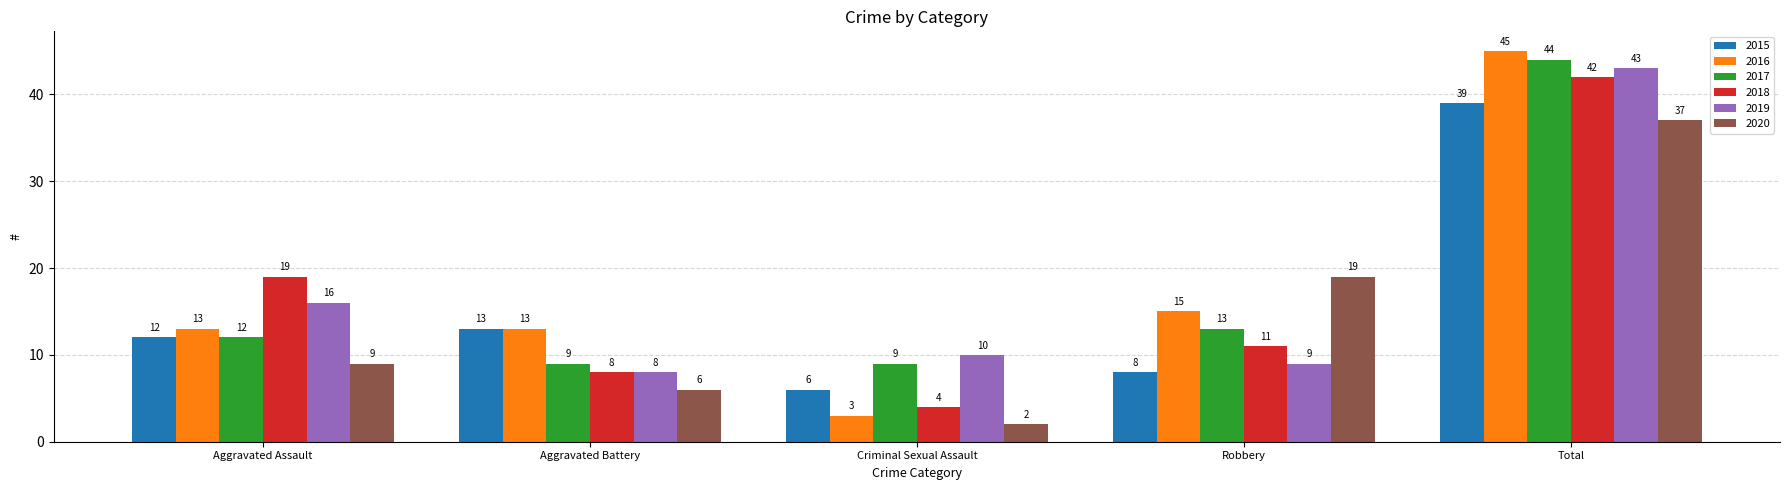

What is the smallest value displayed?

2